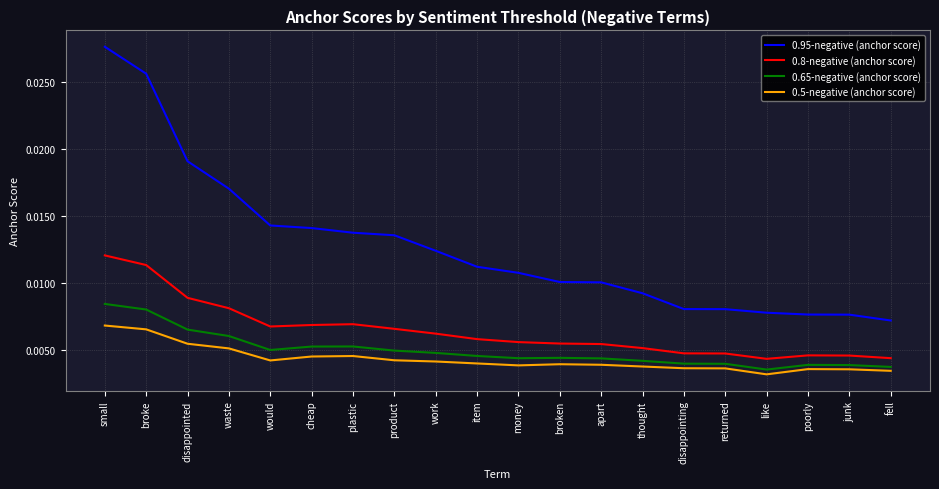

Which label corresponds to the largest value in the chart?

small